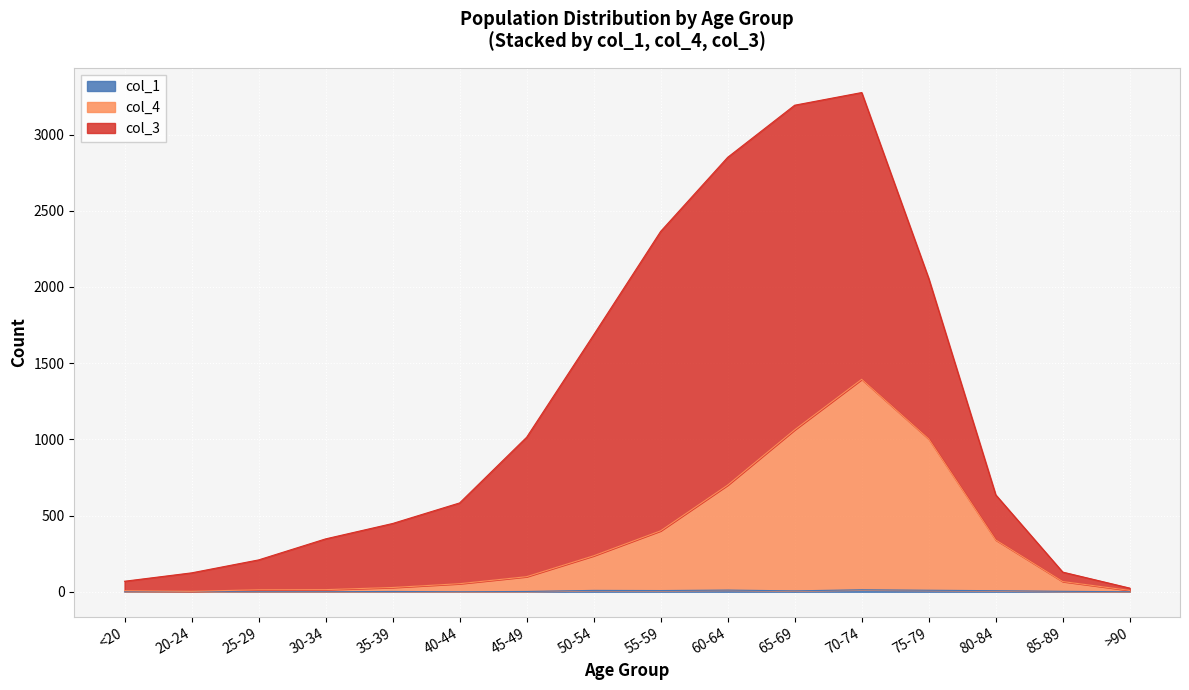

Does the chart display data point markers on the line(s)?

No